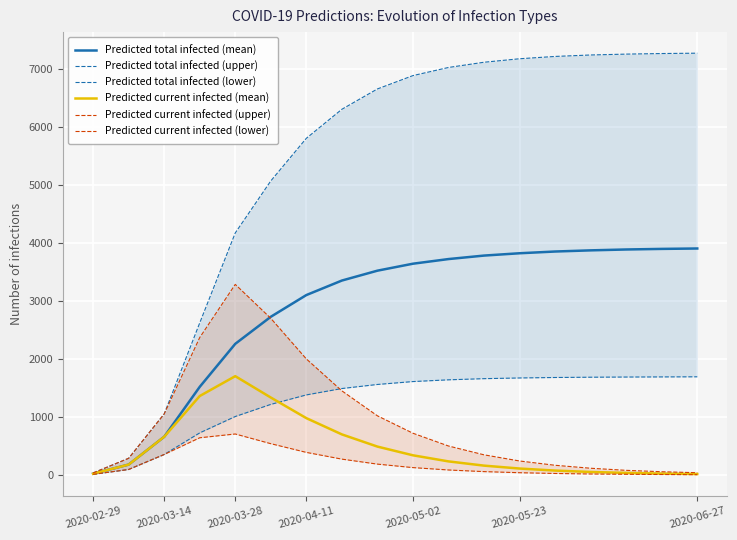

What is the highest value of the Predicted current infected (mean) series?

1703